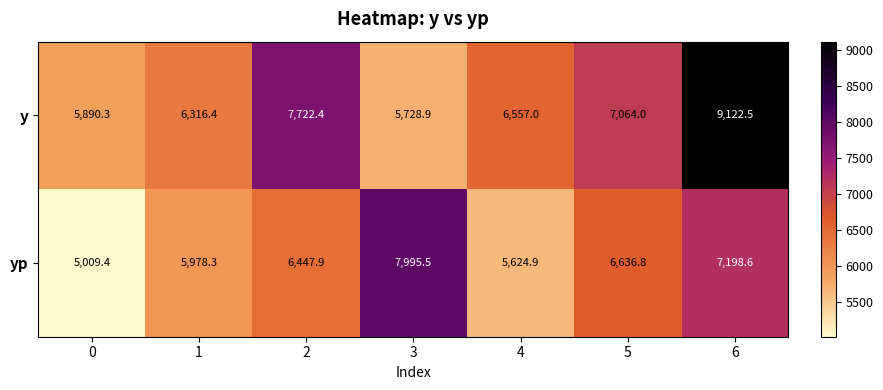

List the series in order of their peak value, highest first.

y, yp